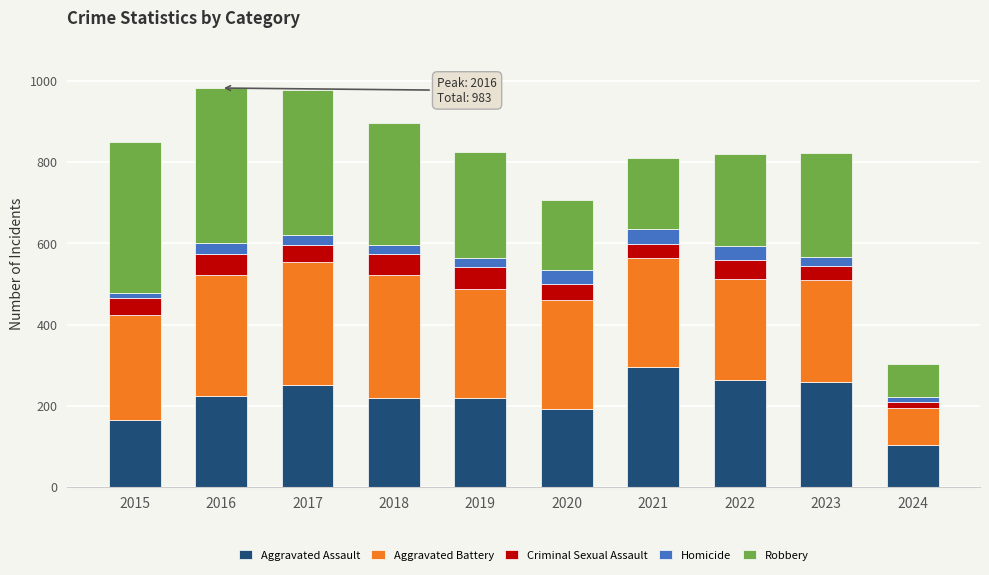

How many categories are shown in the chart?

10